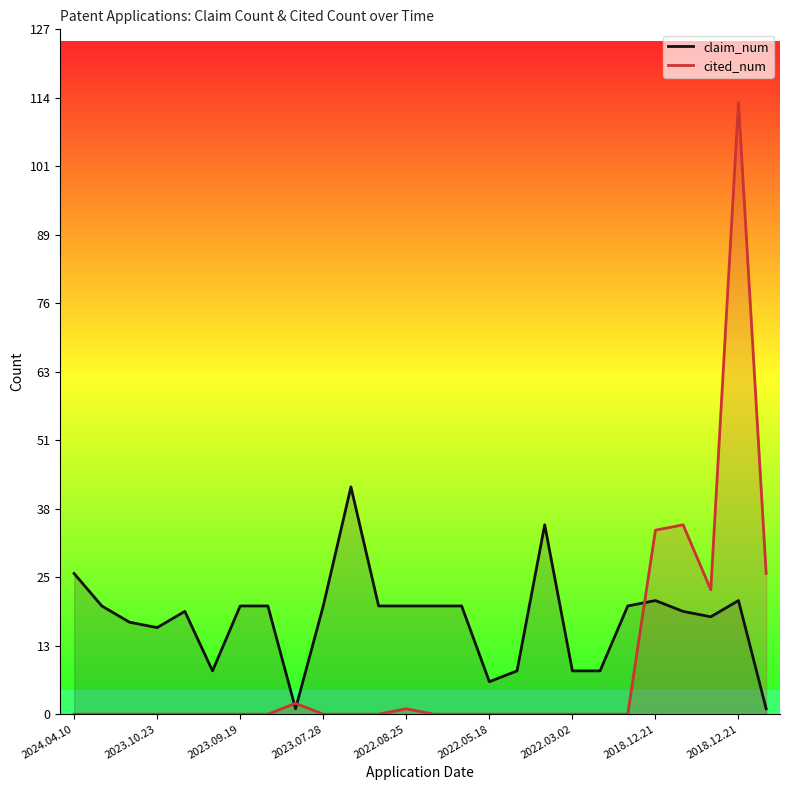

What are all the series names shown in the legend?

claim_num, cited_num